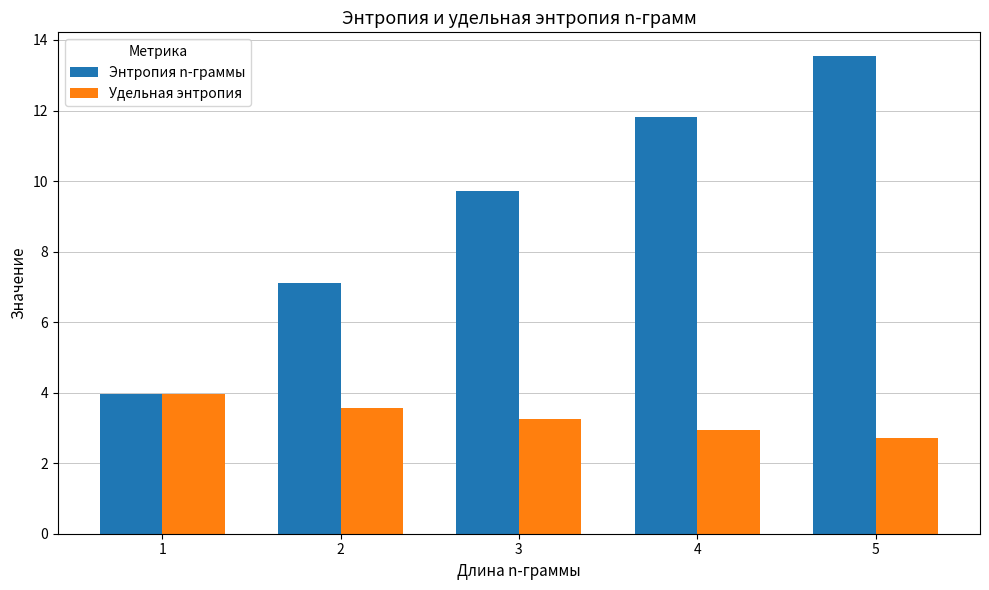

Reading right to left, what are all the values shown in this chart?

Энтропия n-граммы: 13.5	11.8	9.7	7.1	4.0
Удельная энтропия: 2.7	3.0	3.2	3.6	4.0